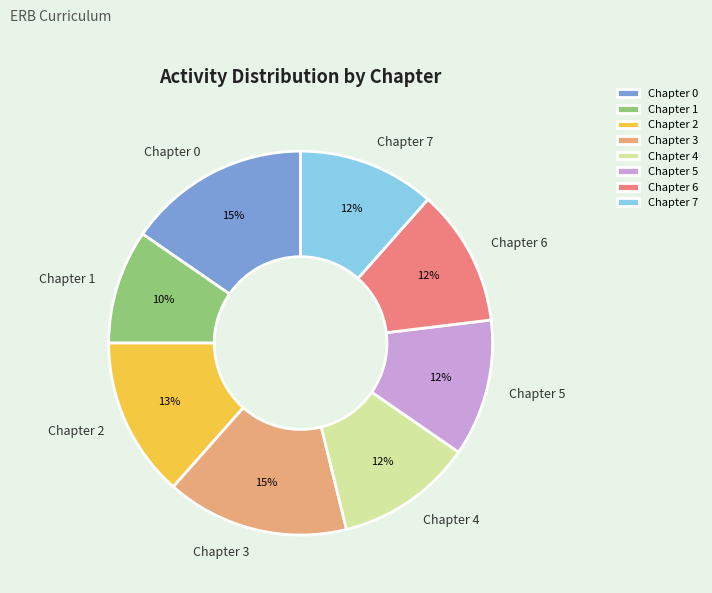

Which slice is the smallest?

Chapter 1